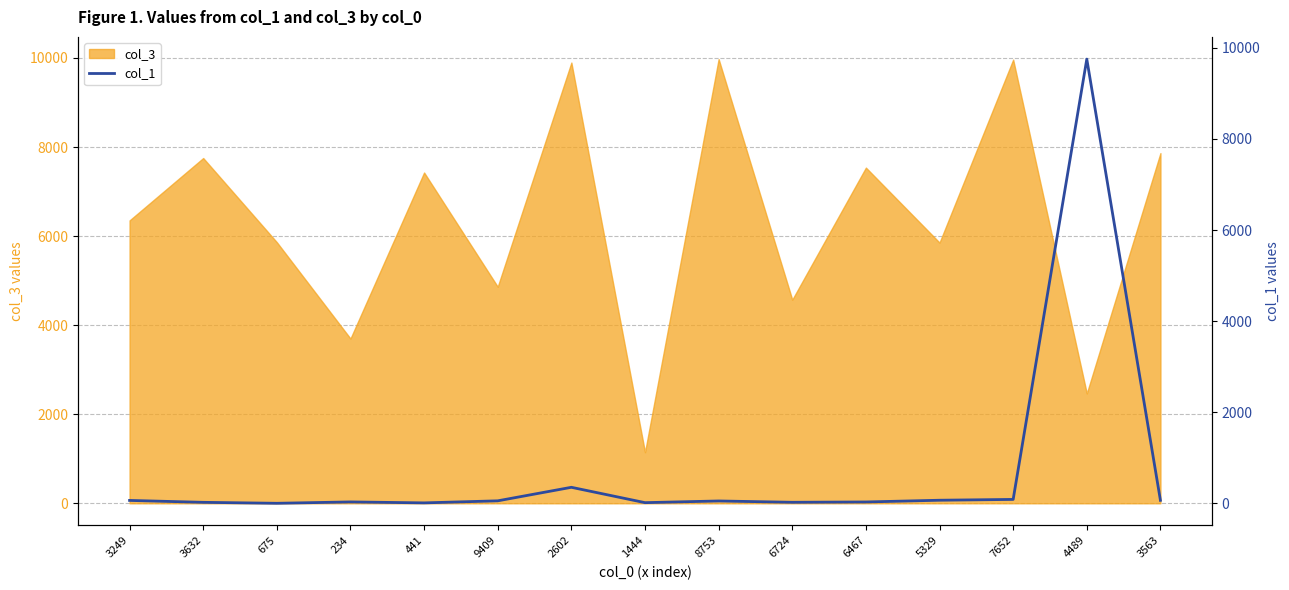

True or false: the data shows 32 at 234.

True